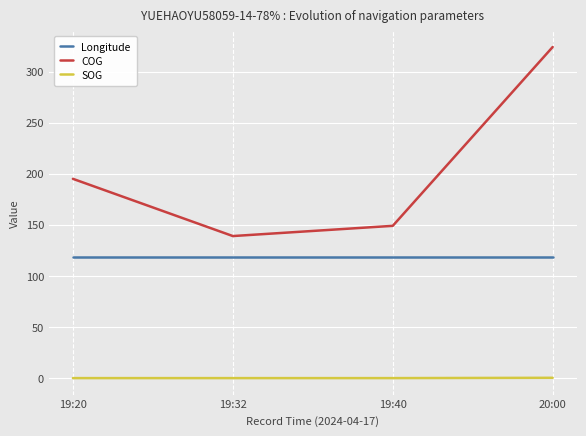

Which series has the widest spread of values?

COG